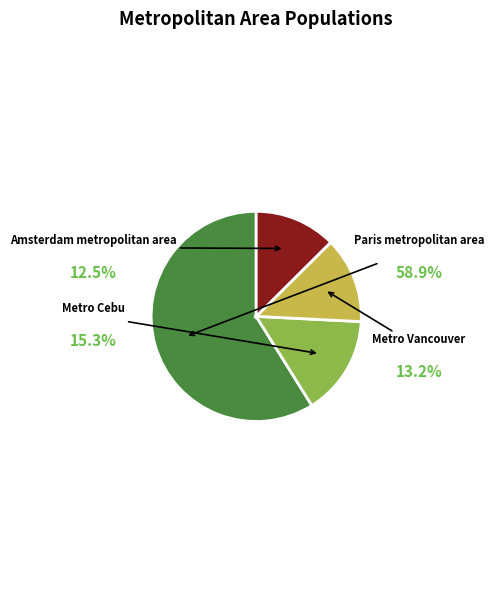

To the nearest percent, what percentage of the pie is Metro Vancouver?

13%